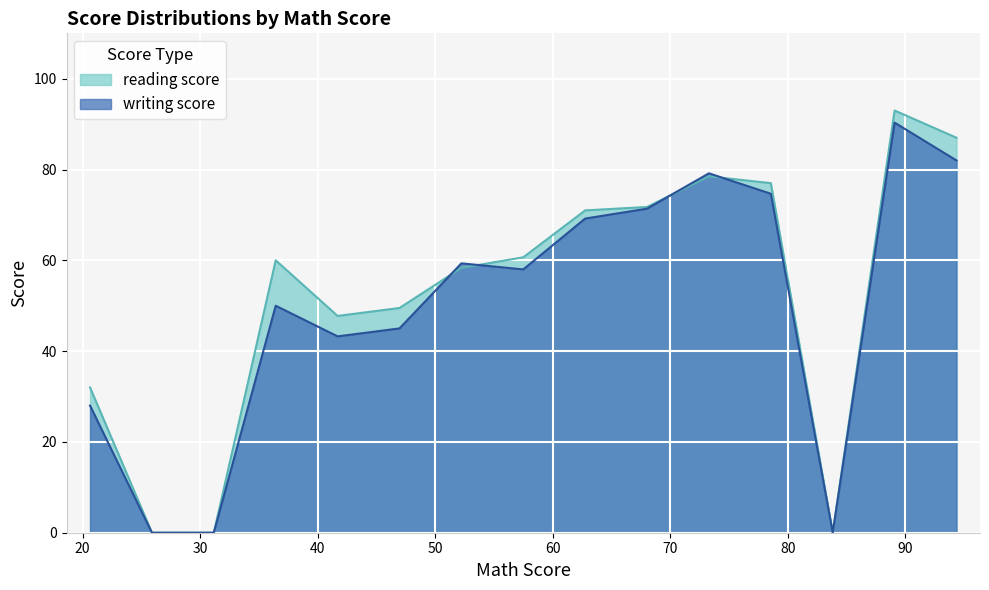

How many distinct data groups are displayed?

2